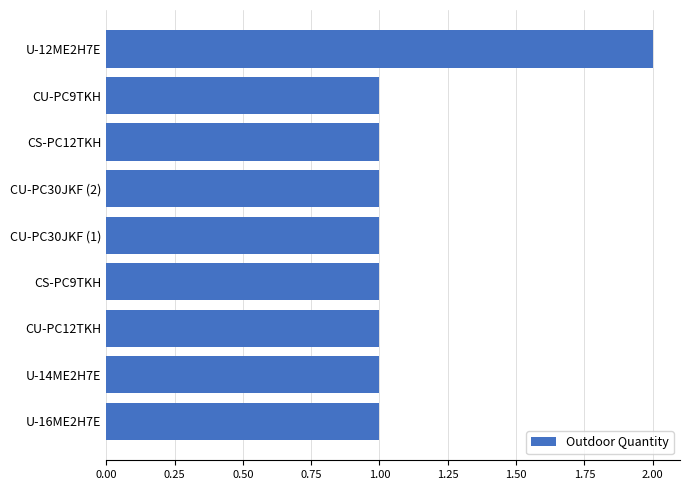

The value at CU-PC12TKH is 1. True or false?

True